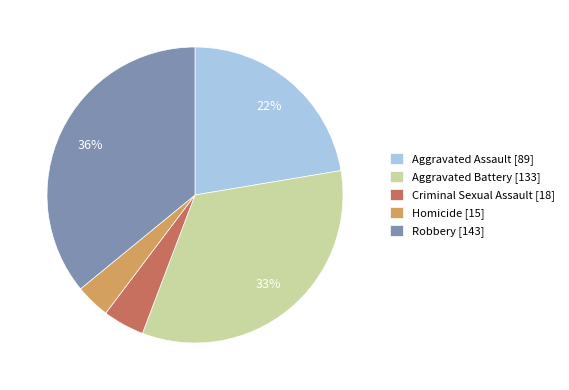

Does Criminal Sexual Assault represent more than half of the total?

No